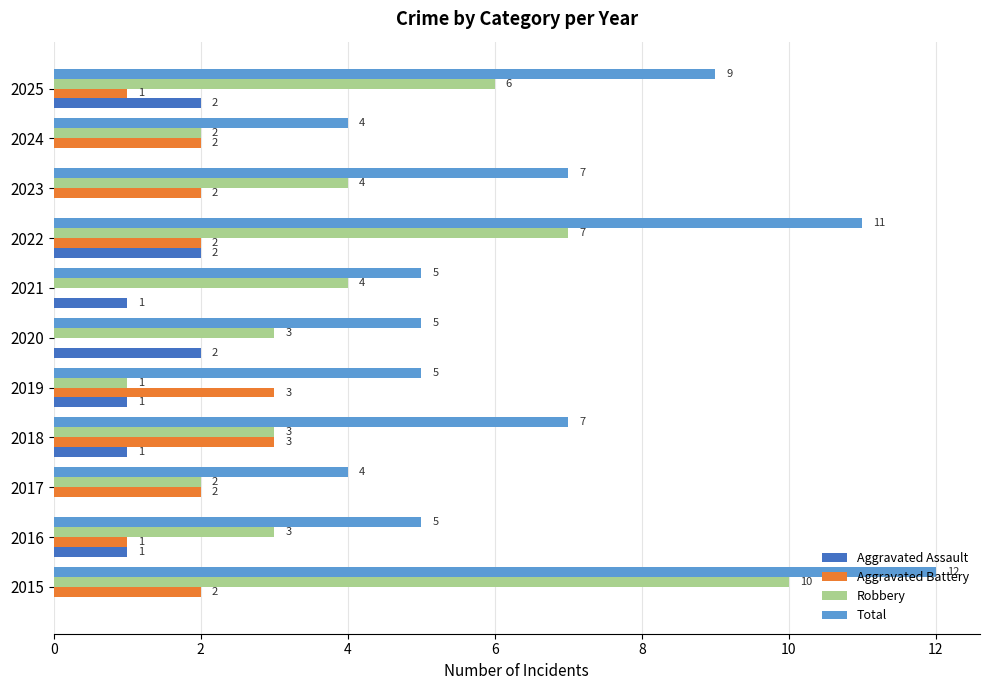

What is the sum of all Robbery values?

45